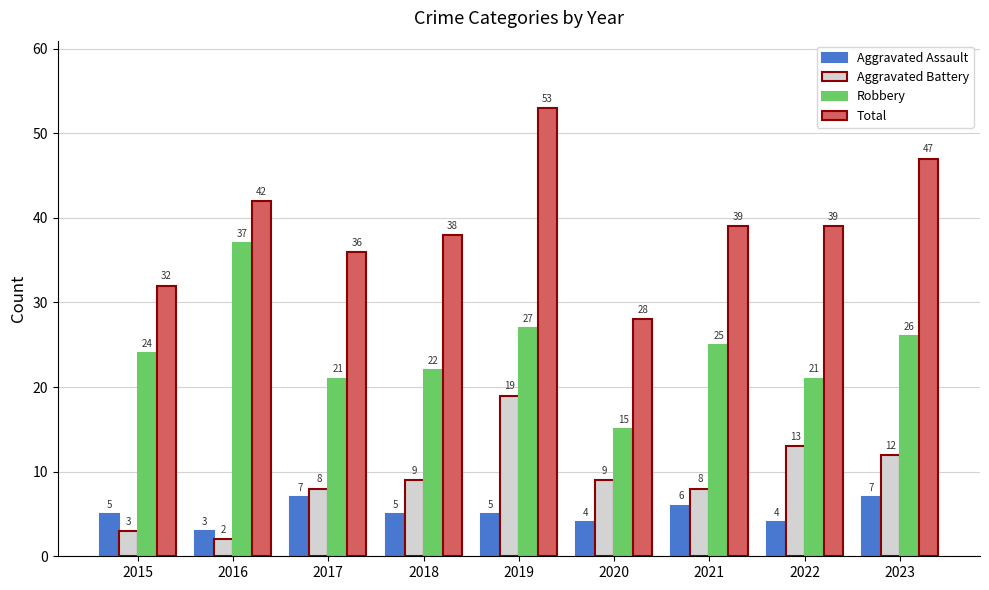

How many data points does each series have?

9